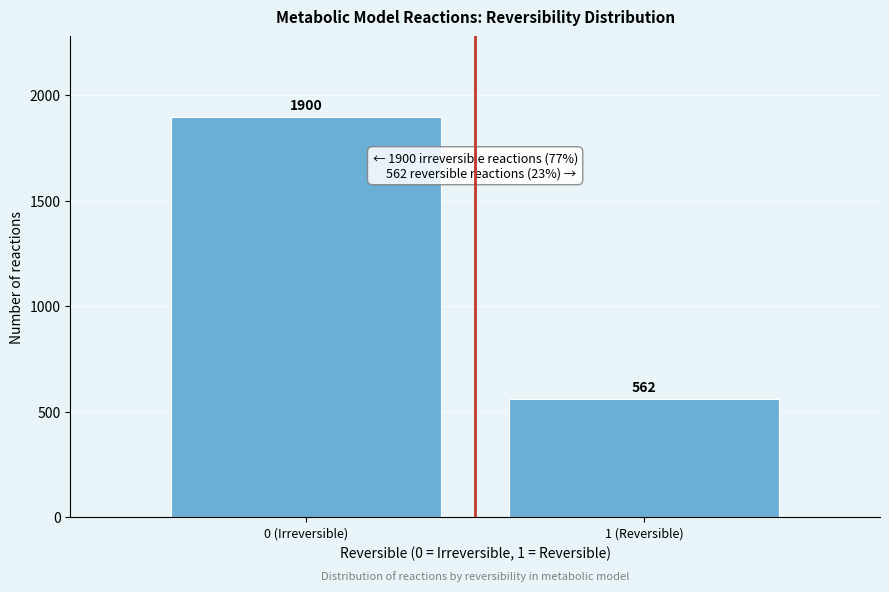

Reading right to left, transcribe all the data shown in this chart.

562	1900